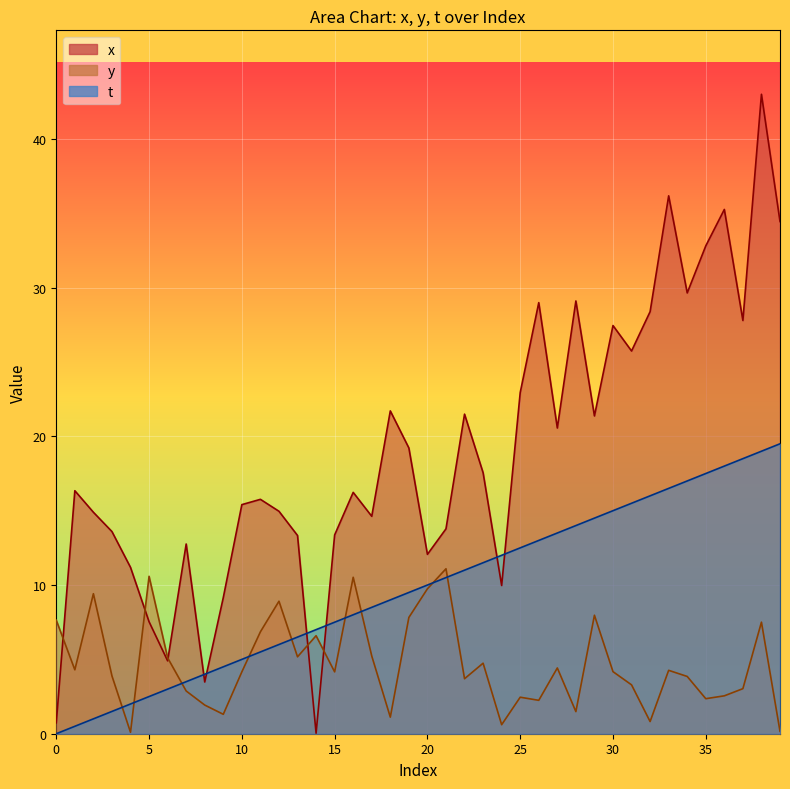

How many lines are shown in the chart?

3